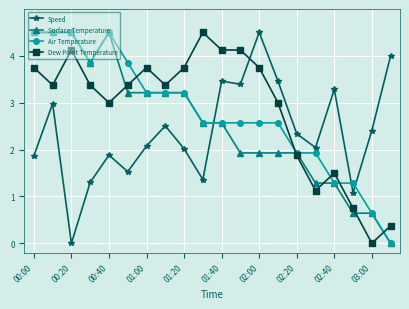

Rank the series by their average value, from highest to lowest.

Dew Point Temperature, Air Temperature, Surface Temperature, Speed